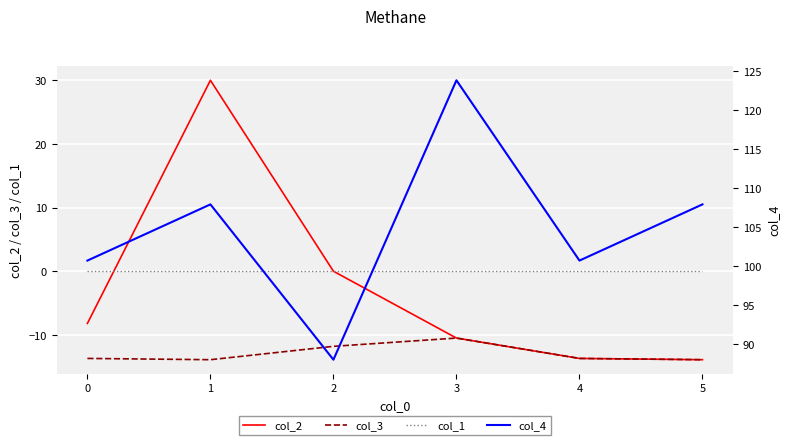

Which series has the largest total across all categories?

col_4